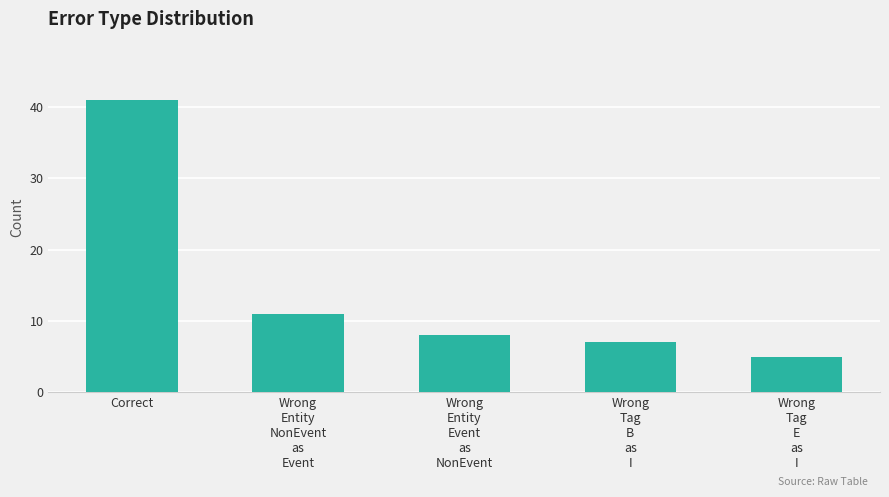

What is the difference between the values at Wrong
Tag
E
as
I and Correct?

36